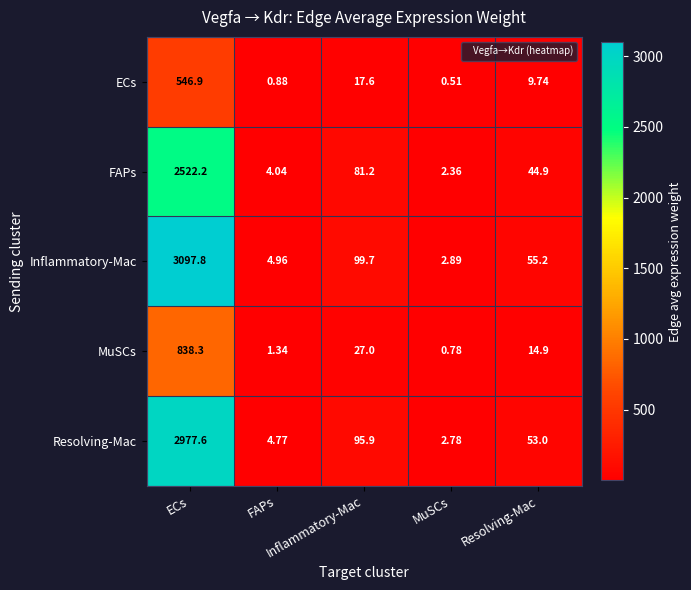

Which series changed the most between Inflammatory-Mac and MuSCs?

Inflammatory-Mac